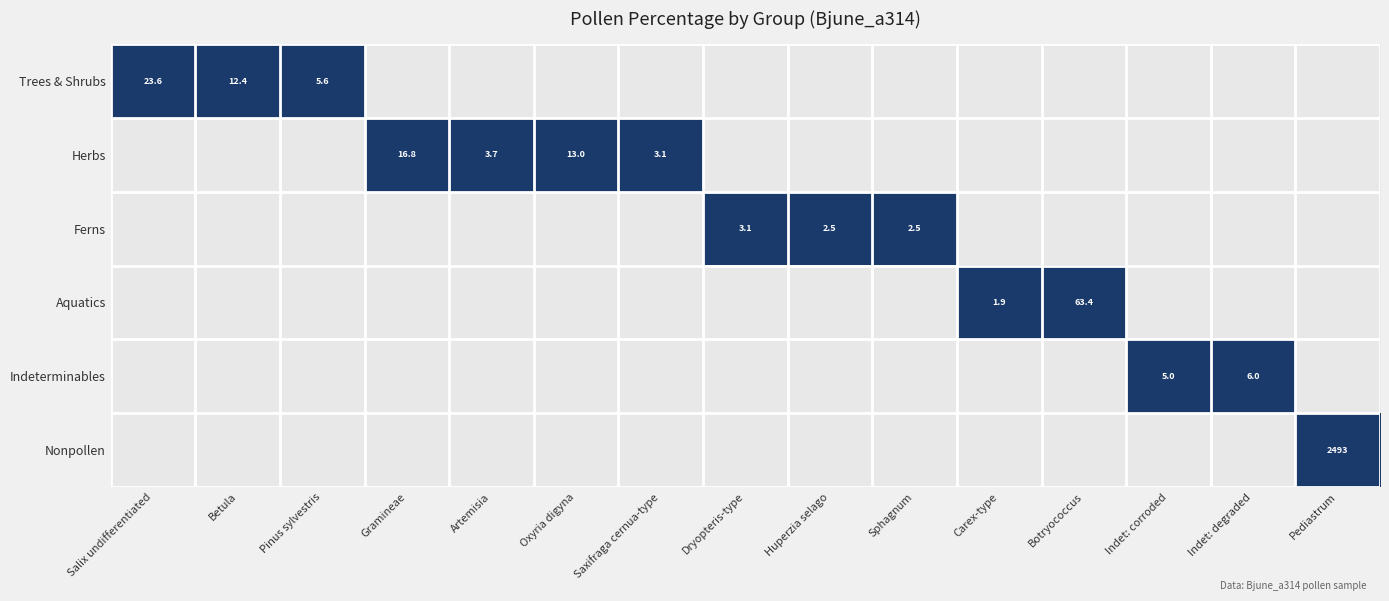

The Trees & Shrubs series shows 12.4 at Betula. True or false?

True